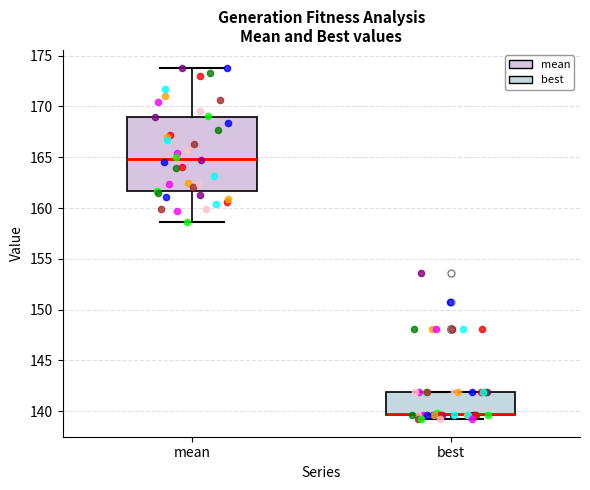

Comparing the boxes themselves (not the whiskers), which one is the tallest?

mean